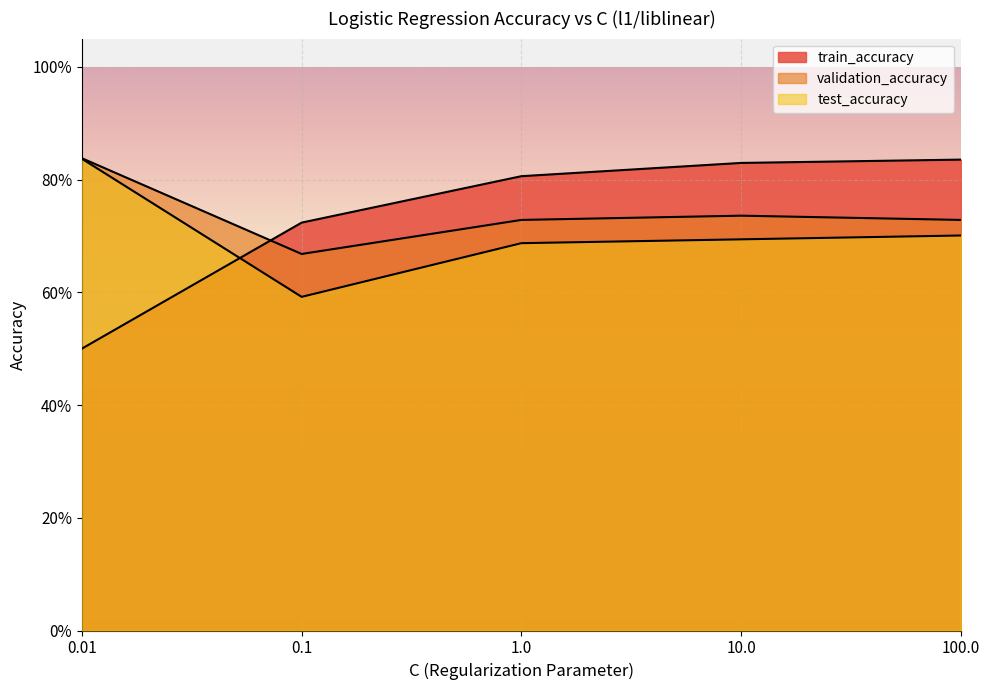

What is the label of the 4th point from the left?

10.0